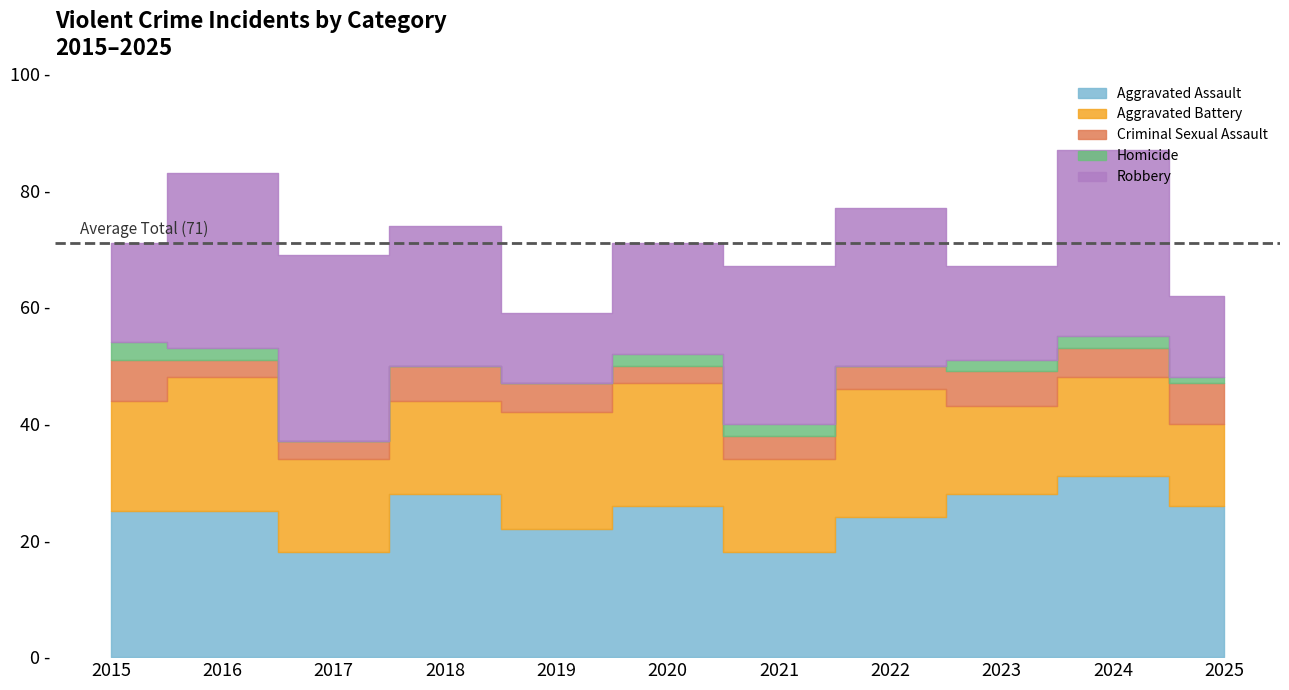

At 2016, list the series in order from smallest to largest.

Homicide, Criminal Sexual Assault, Aggravated Battery, Aggravated Assault, Robbery